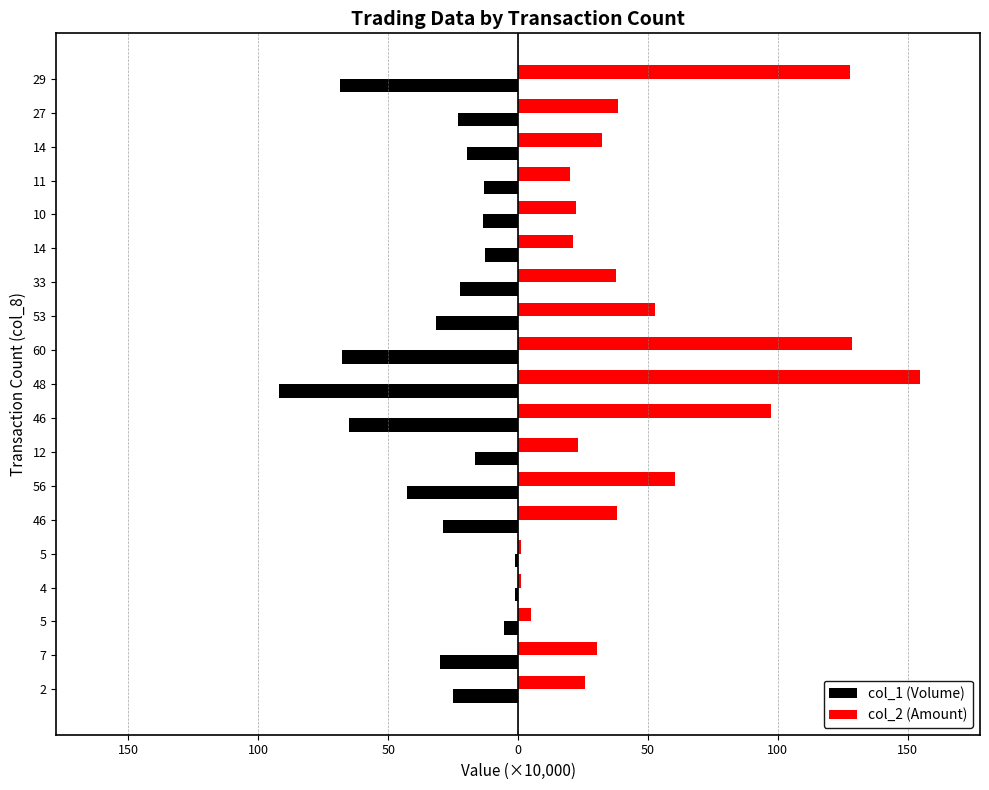

What are all the series names shown in the legend?

col_1 (Volume), col_2 (Amount)